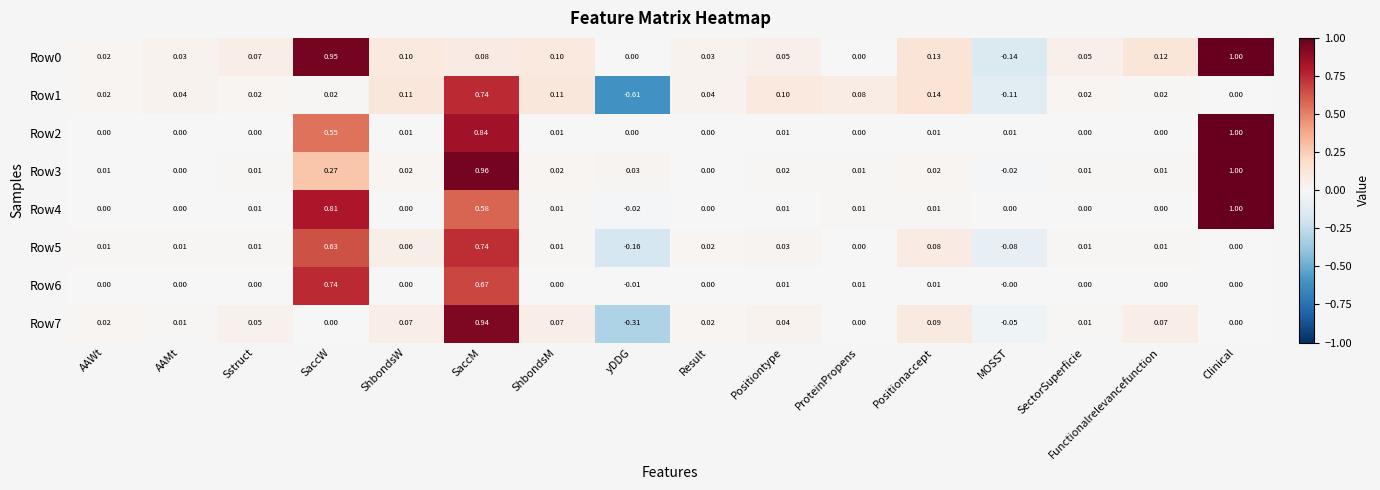

Where is Row1 nearest to the value 0?

Clinical